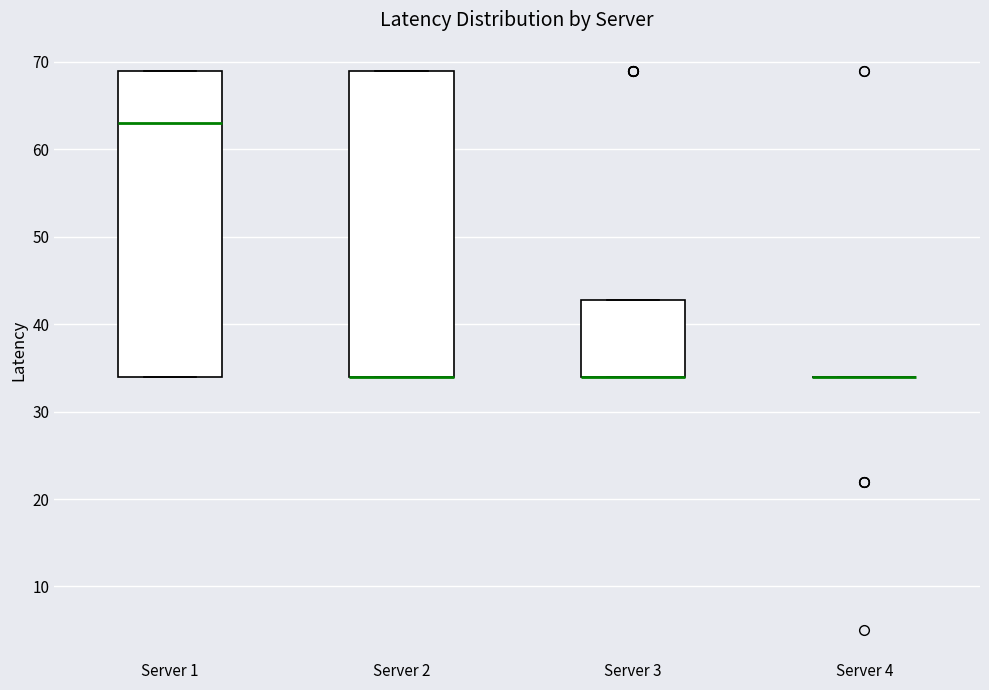

Reading left to right, transcribe this box plot: for each box, give where its median line is, the range the box spans, and where its two whiskers end, as read against the y-axis. The values are not printed on the chart, so give them approximately, as read against the axis.

Server 1: median 63, box 34 to 69, whiskers 34 to 69
Server 2: median 34 (drawn on the box's lower edge), box 34 to 69, whiskers 34 to 69
Server 3: median 34 (drawn on the box's lower edge), box 34 to 43, whiskers 34 to 43
Server 4: box collapsed to a line at 34, whiskers 34 to 34